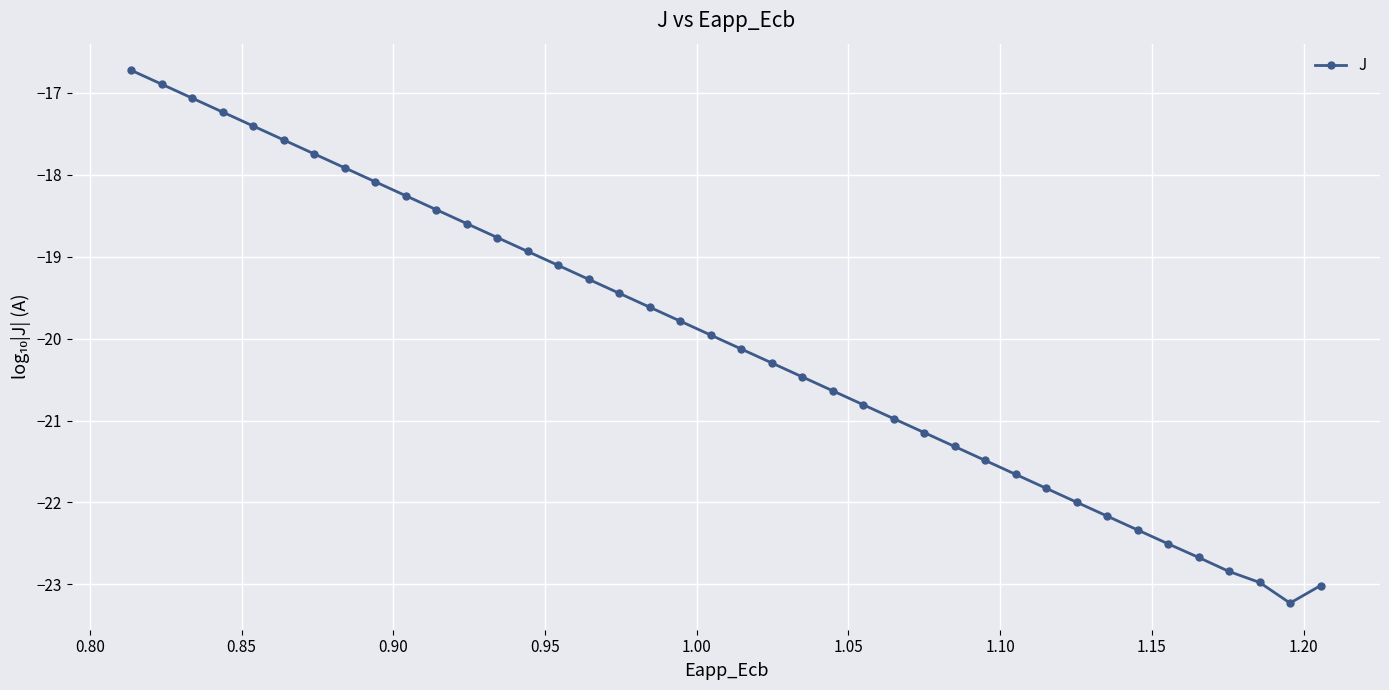

Reading left to right, what are all the values shown in this chart?

-16.7	-16.9	-17.1	-17.2	-17.4	-17.6	-17.7	-17.9	-18.1	-18.3	-18.4	-18.6	-18.8	-18.9	-19.1	-19.3	-19.4	-19.6	-19.8	-20.0	-20.1	-20.3	-20.5	-20.6	-20.8	-21.0	-21.1	-21.3	-21.5	-21.7	-21.8	-22.0	-22.2	-22.3	-22.5	-22.7	-22.8	-23.0	-23.2	-23.0